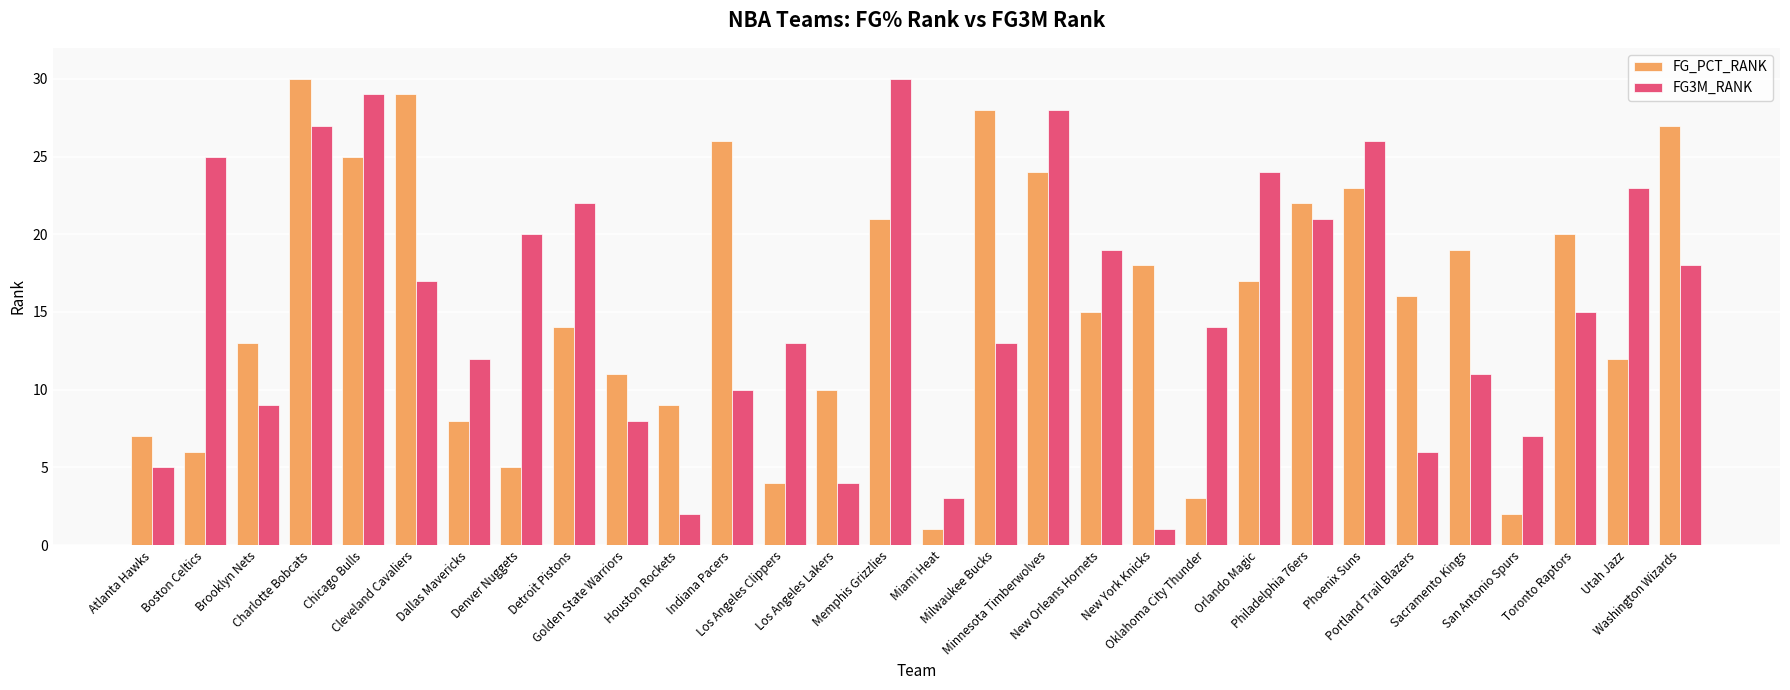

What is the difference between the maximum and minimum values in the FG3M_RANK series?

29